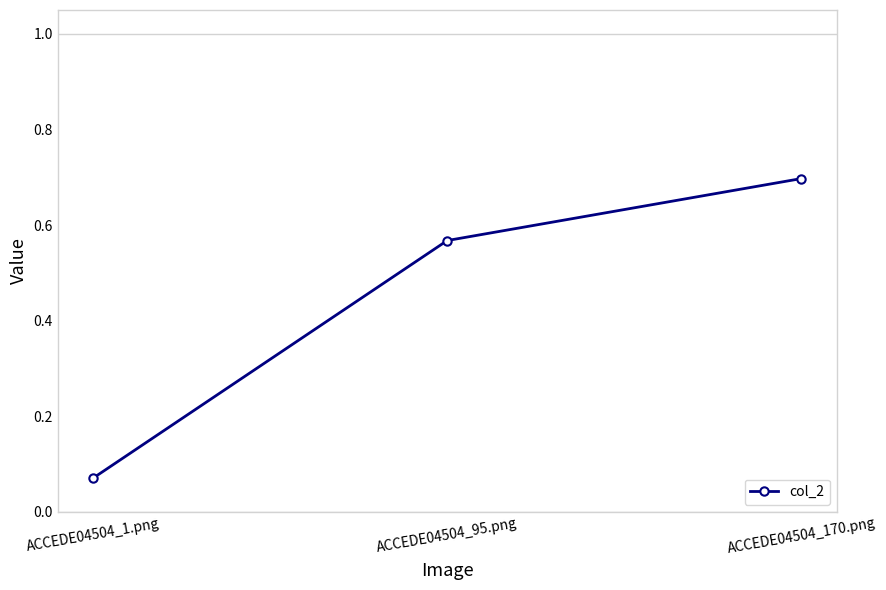

Where is the data nearest to the value 0?

ACCEDE04504_1.png